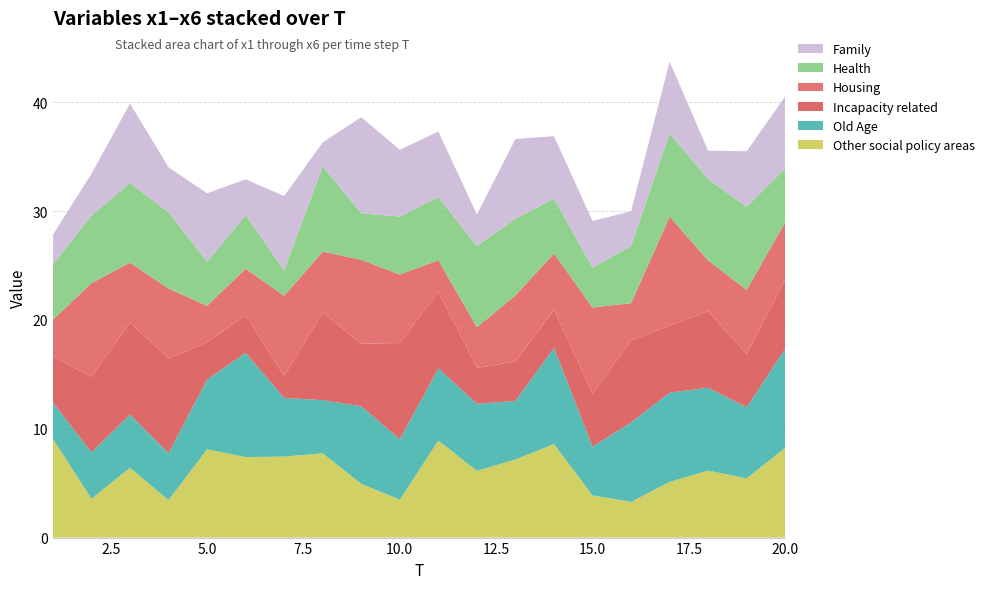

Reading right to left, extract all data points from this chart.

x1: 20=8.3	19=5.4	18=6.2	17=5.1	16=3.3	15=3.9	14=8.6	13=7.2	12=6.1	11=8.9	10=3.5	9=4.9	8=7.7	7=7.4	6=7.4	5=8.1	4=3.4	3=6.4	2=3.6	1=9.1
x2: 20=9.1	19=6.5	18=7.6	17=8.2	16=7.3	15=4.5	14=8.8	13=5.4	12=6.2	11=6.6	10=5.6	9=7.1	8=4.9	7=5.4	6=9.6	5=6.4	4=4.3	3=4.9	2=4.3	1=3.3
x3: 20=6.3	19=4.9	18=7.1	17=6.2	16=7.6	15=4.9	14=3.5	13=3.6	12=3.3	11=7.1	10=8.8	9=5.8	8=8.1	7=2.0	6=3.5	5=3.4	4=8.7	3=8.5	2=7.0	1=4.2
x4: 20=5.3	19=5.9	18=4.7	17=10.0	16=3.4	15=7.9	14=5.2	13=6.1	12=3.7	11=2.9	10=6.3	9=7.7	8=5.6	7=7.4	6=4.3	5=3.3	4=6.4	3=5.5	2=8.6	1=3.4
x5: 20=5.0	19=7.6	18=7.5	17=7.7	16=5.3	15=3.7	14=5.1	13=7.0	12=7.5	11=5.8	10=5.3	9=4.3	8=7.8	7=2.3	6=4.9	5=4.1	4=7.0	3=7.3	2=6.2	1=5.1
x6: 20=6.6	19=5.1	18=2.6	17=6.6	16=3.2	15=4.3	14=5.7	13=7.3	12=2.9	11=6.0	10=6.1	9=8.8	8=2.2	7=6.8	6=3.3	5=6.3	4=4.1	3=7.3	2=3.8	1=2.7